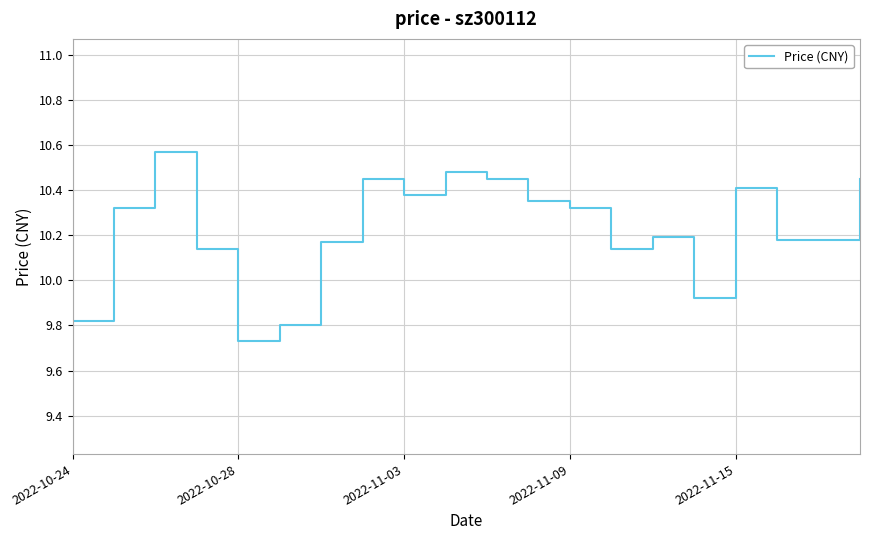

How many values exceed 10?

16